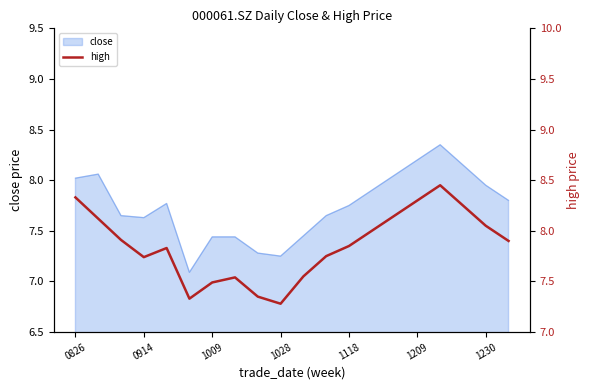

What is the difference between the maximum and second lowest values?

1.1